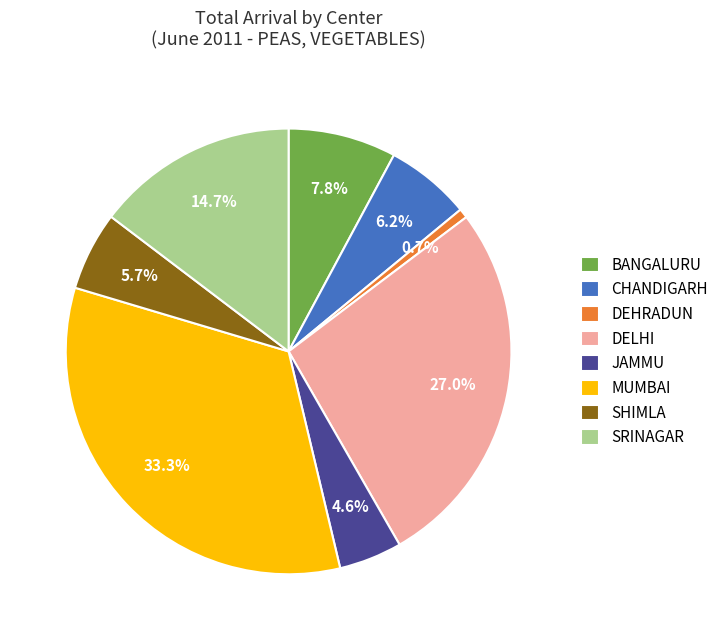

Between JAMMU and SRINAGAR, which is larger?

SRINAGAR